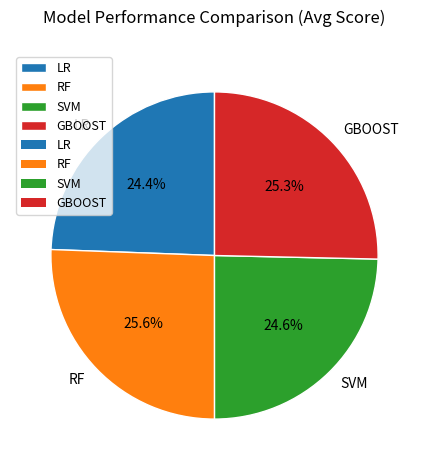

What percentage is NOT represented by SVM?

75.4%